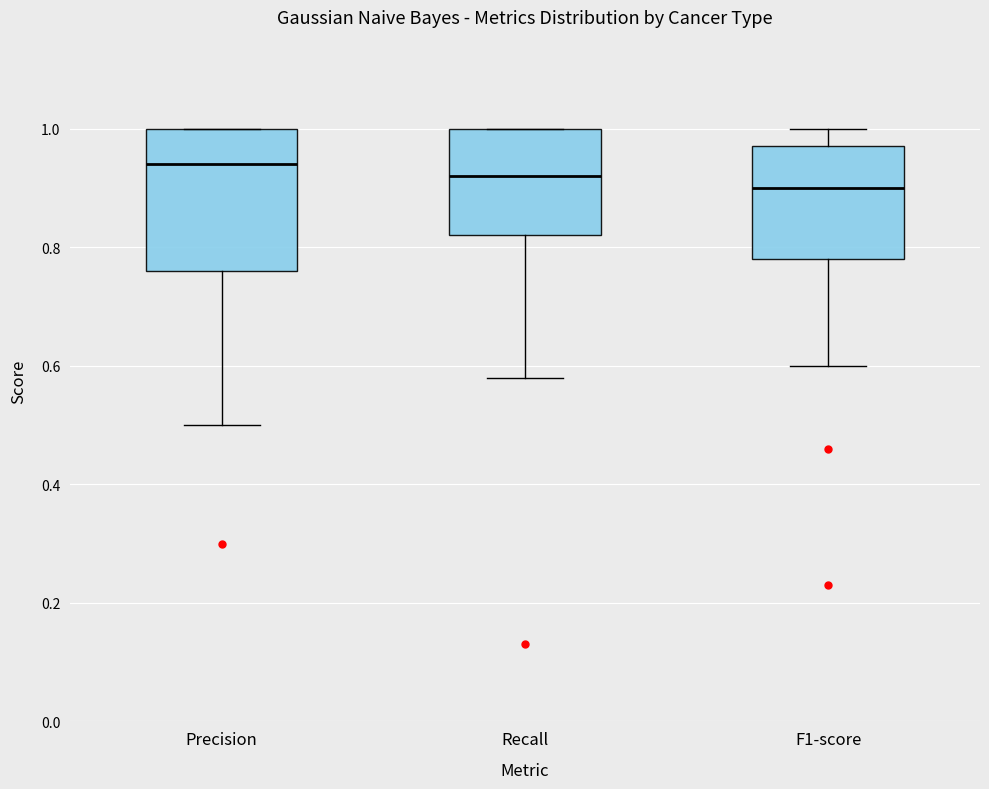

Reading left to right, read every box against the y-axis: the position of its median line, the range the box covers, and the ends of its whiskers. The values are not printed on the chart, so give them approximately, as read against the axis.

Precision: median 0.94, box 0.76 to 1.00, whiskers 0.50 to 1.00
Recall: median 0.92, box 0.82 to 1.00, whiskers 0.58 to 1.00
F1-score: median 0.90, box 0.78 to 0.98, whiskers 0.60 to 1.00